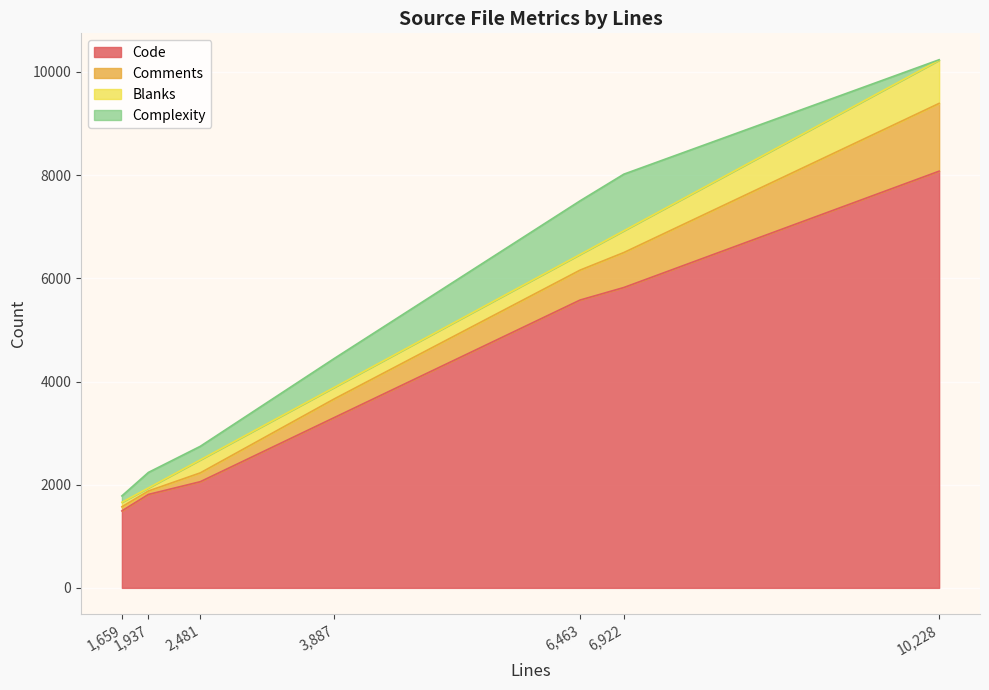

What is the average value of the Code series?

4020